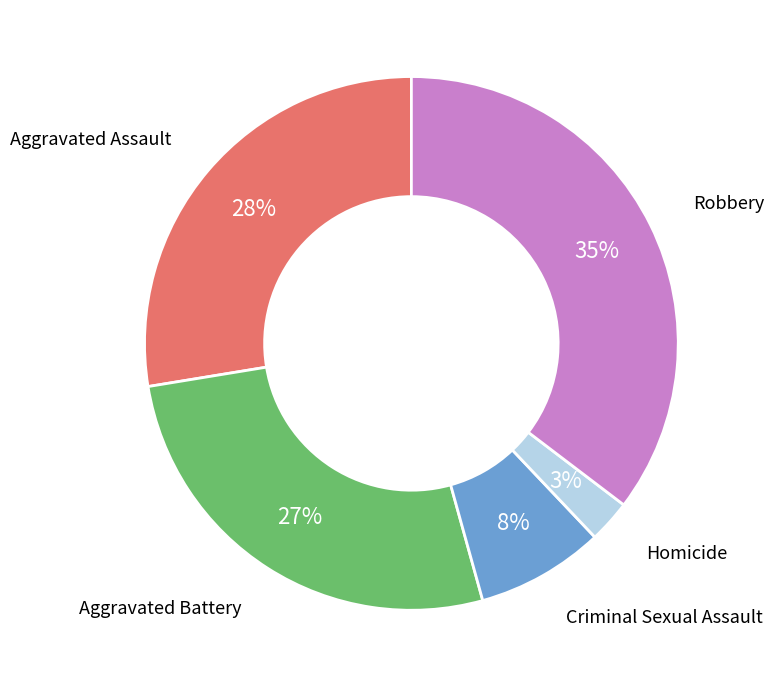

How many slices are in this pie chart?

5